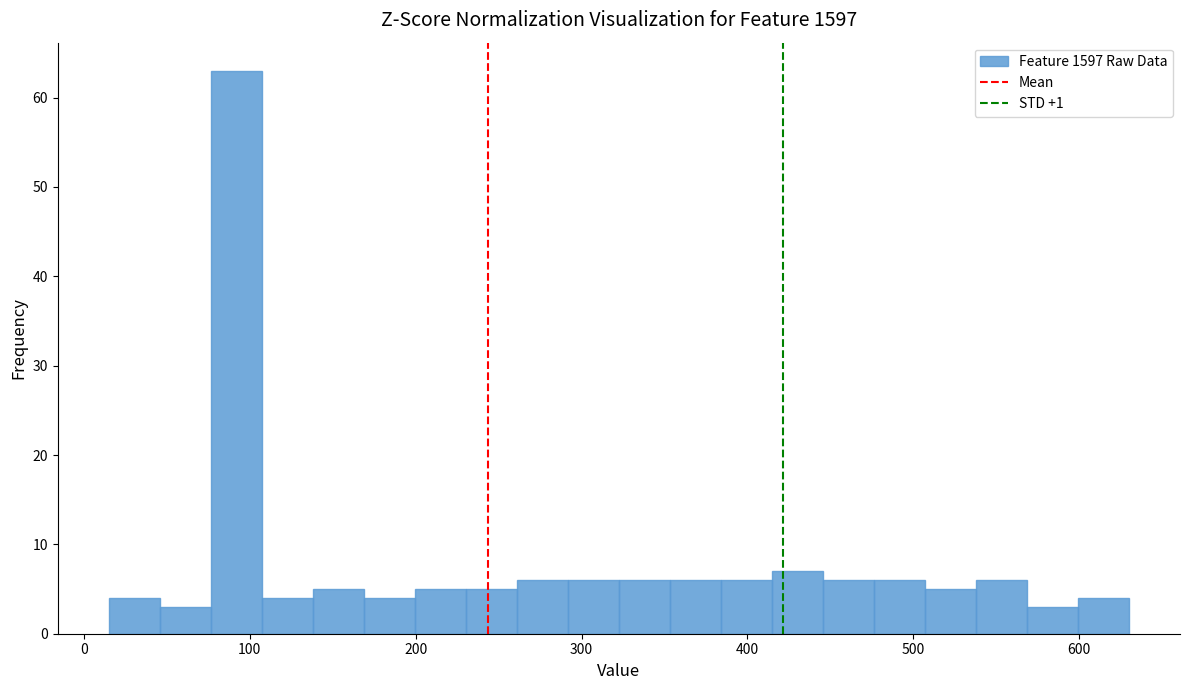

Read against the x-axis, roughly where is the centre of the tallest bar?

90